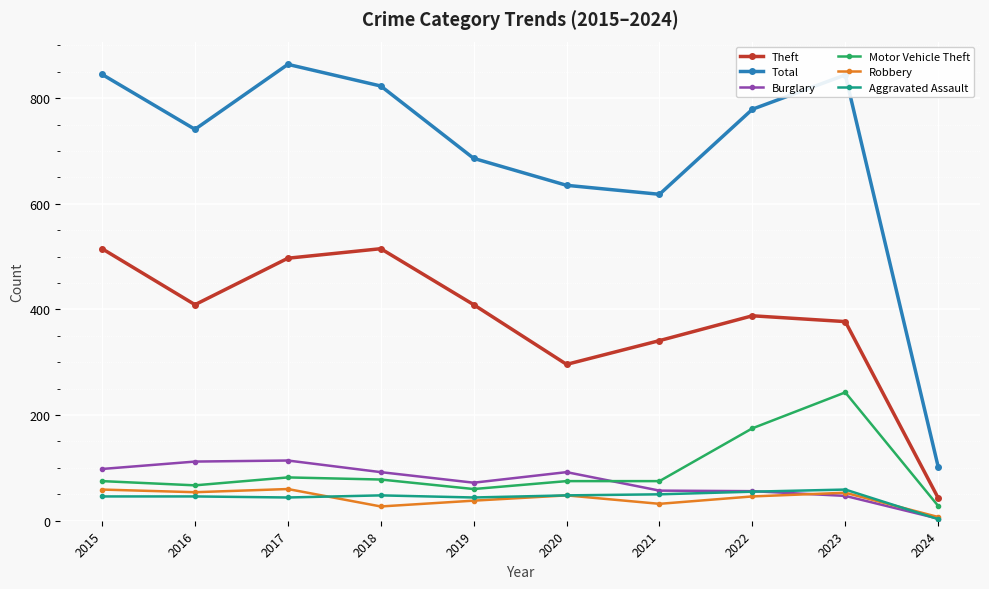

The Theft series shows 296 at 2020. True or false?

True